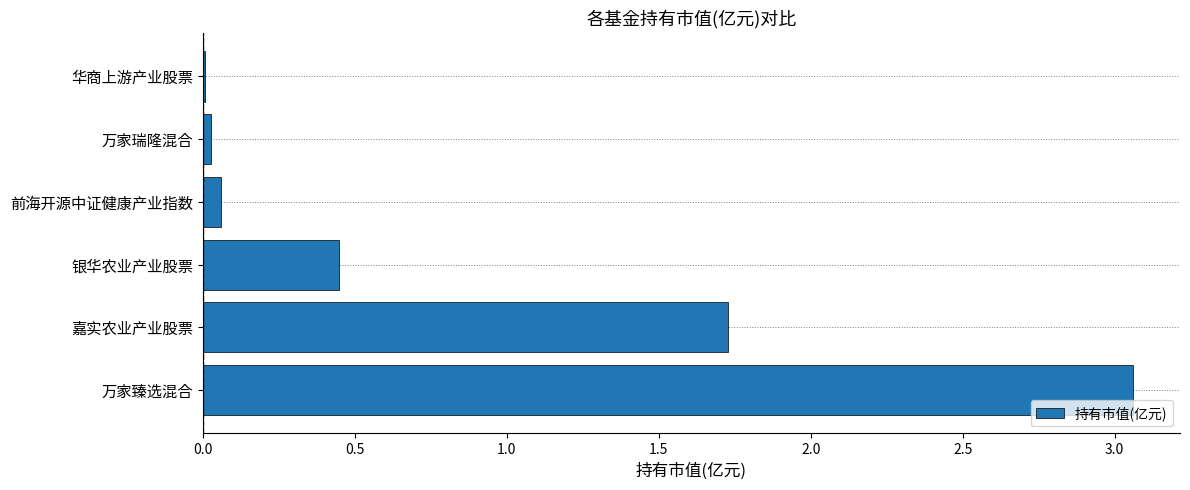

At which label is the value closest to 1?

银华农业产业股票